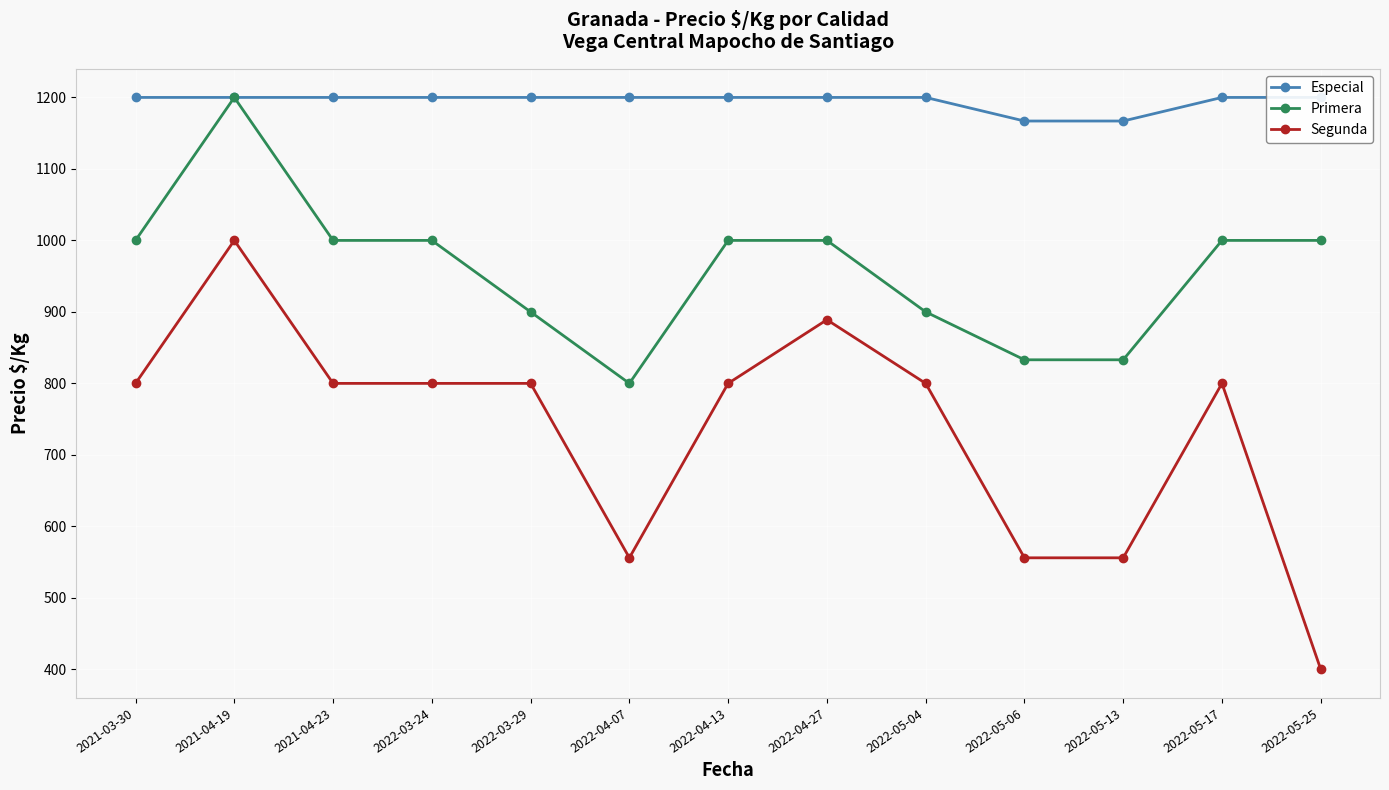

How many data points in Especial are less than 1200?

2